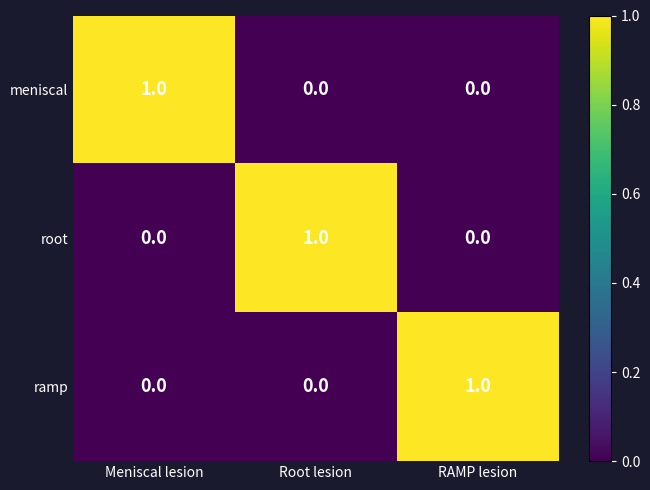

How many root values are between 0 and 1?

3